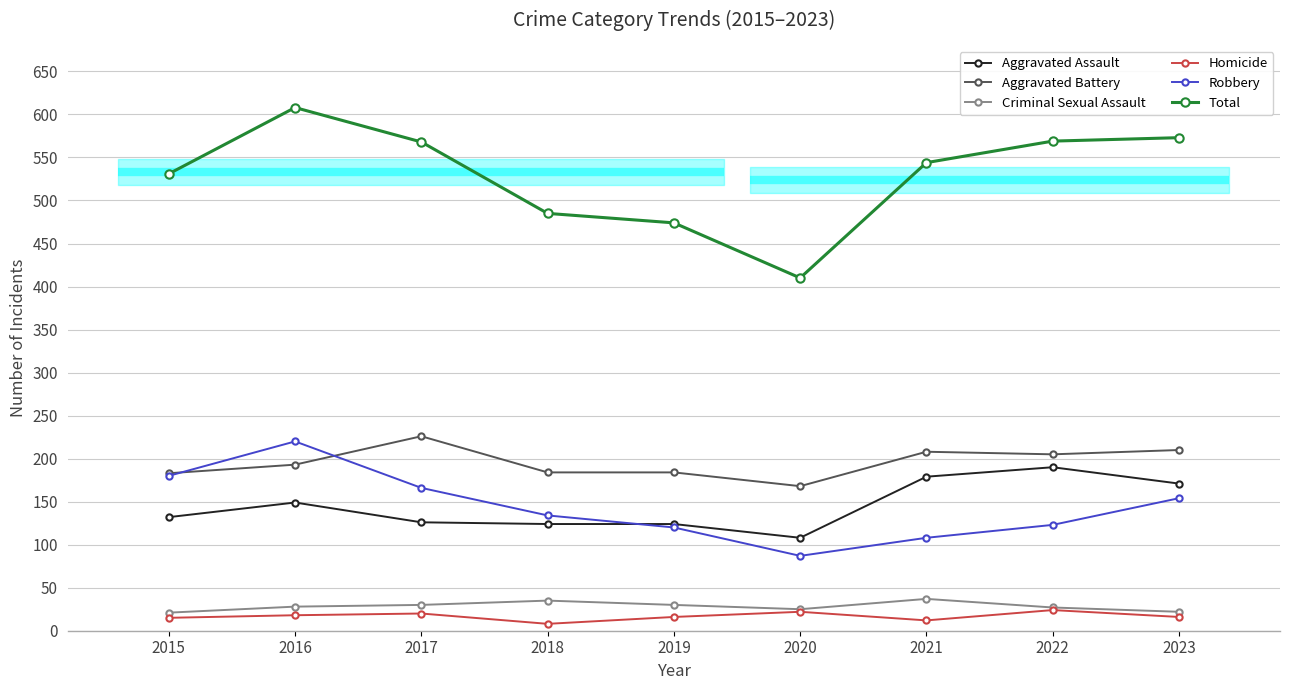

What is the approximate value of Criminal Sexual Assault at 2022, to the nearest 5?

25